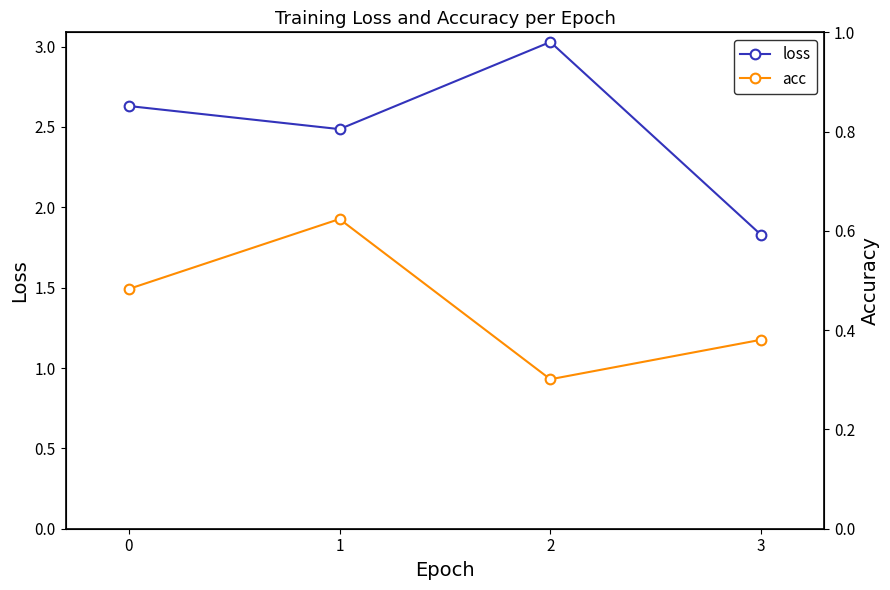

Is it true that acc equals 0.6 at 1?

True